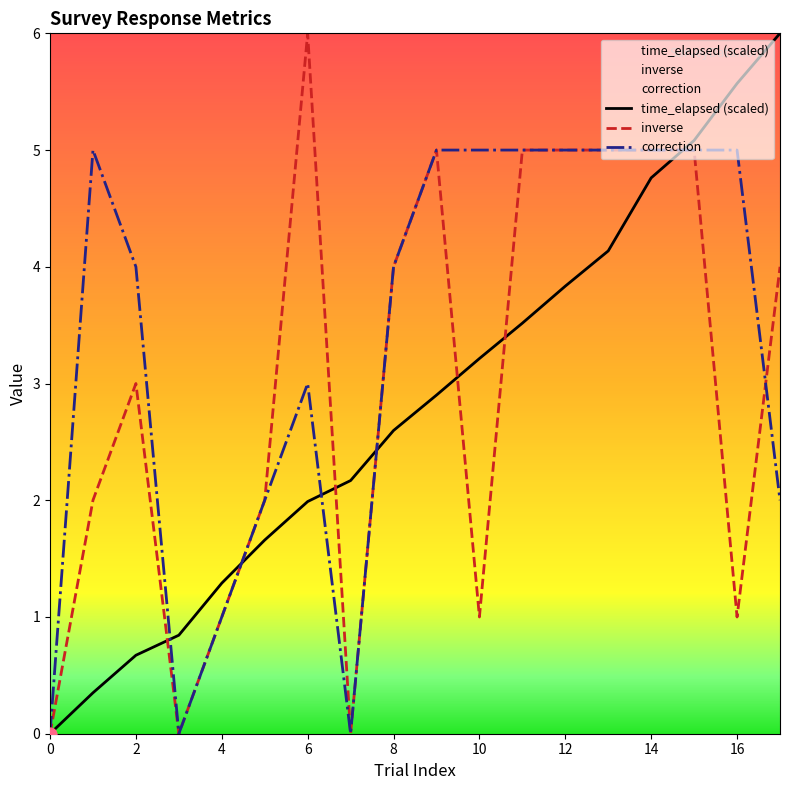

What is the total value across all series at 5?

5.7